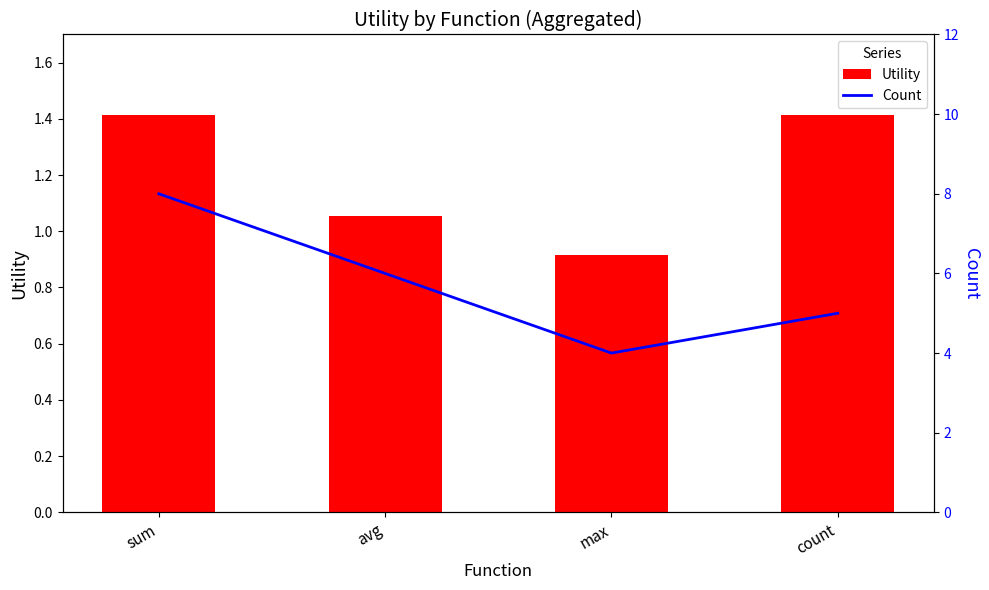

Reading left to right, list all the values displayed in this chart.

Utility: 1.4	1.1	0.9	1.4
Count: 8.0	6.0	4.0	5.0